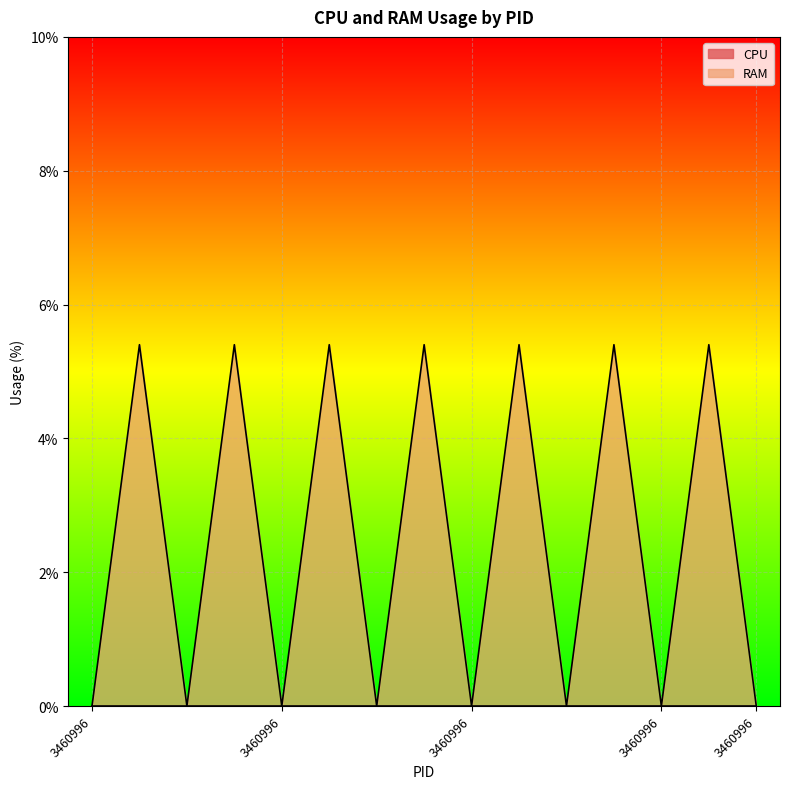

How many points are higher than both their immediate neighbors (excluding endpoints)?

7